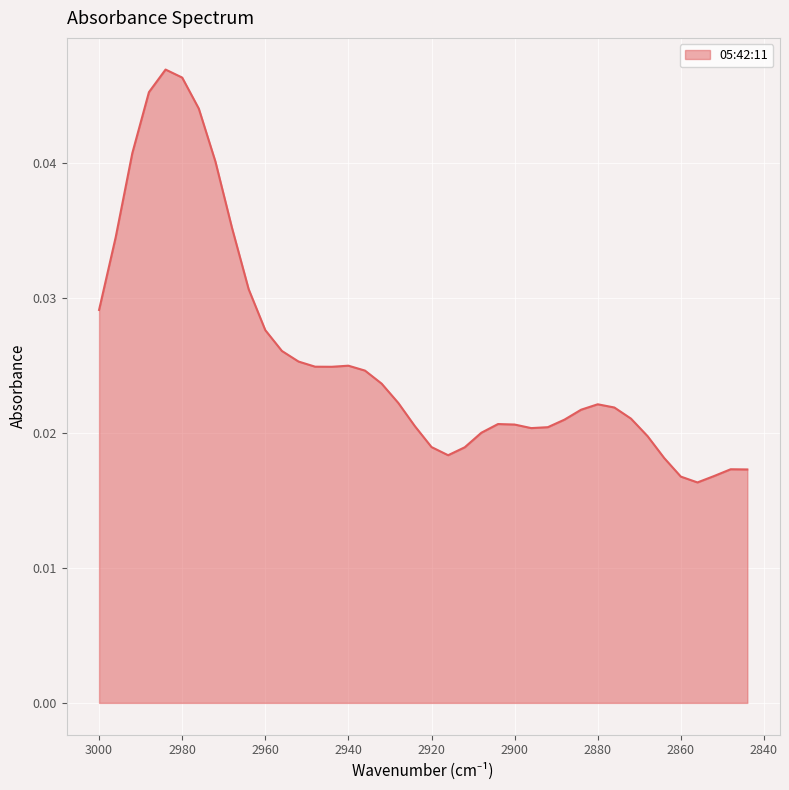

How many lines are shown in the chart?

1